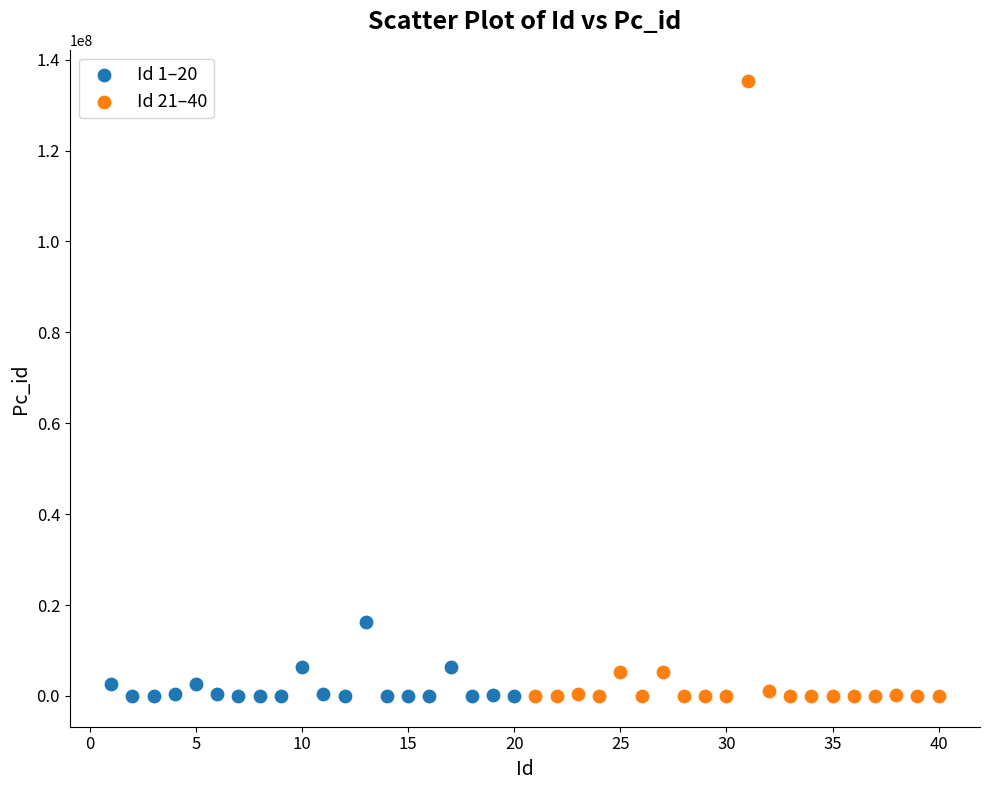

Which series contains the highest Y value?

Id 21–40